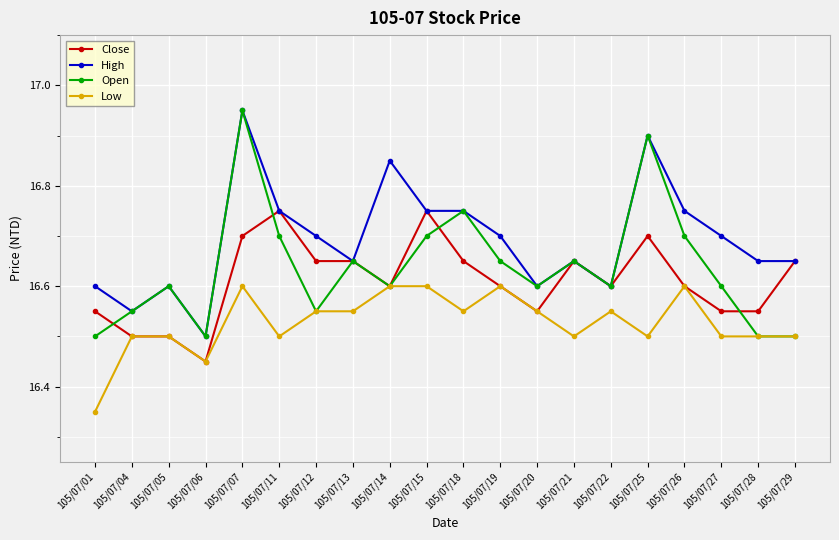

Which series changed the most between 105/07/01 and 105/07/13?

Low